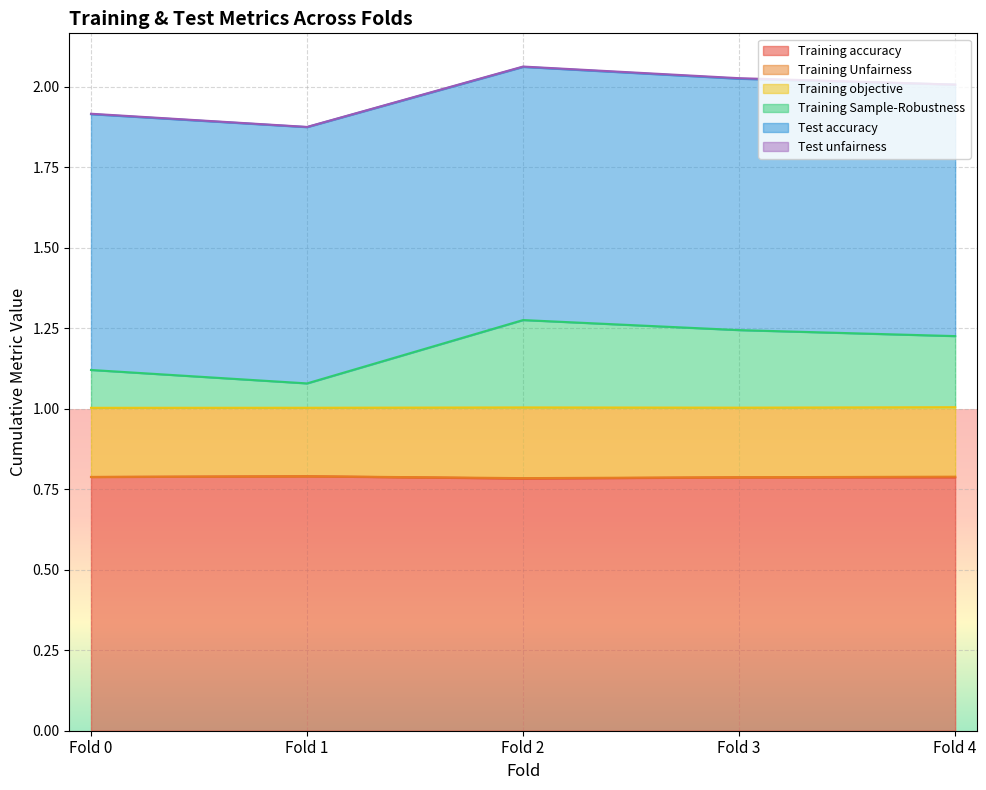

What is the sum of the Training accuracy values at Fold 2 and Fold 1?

1.6